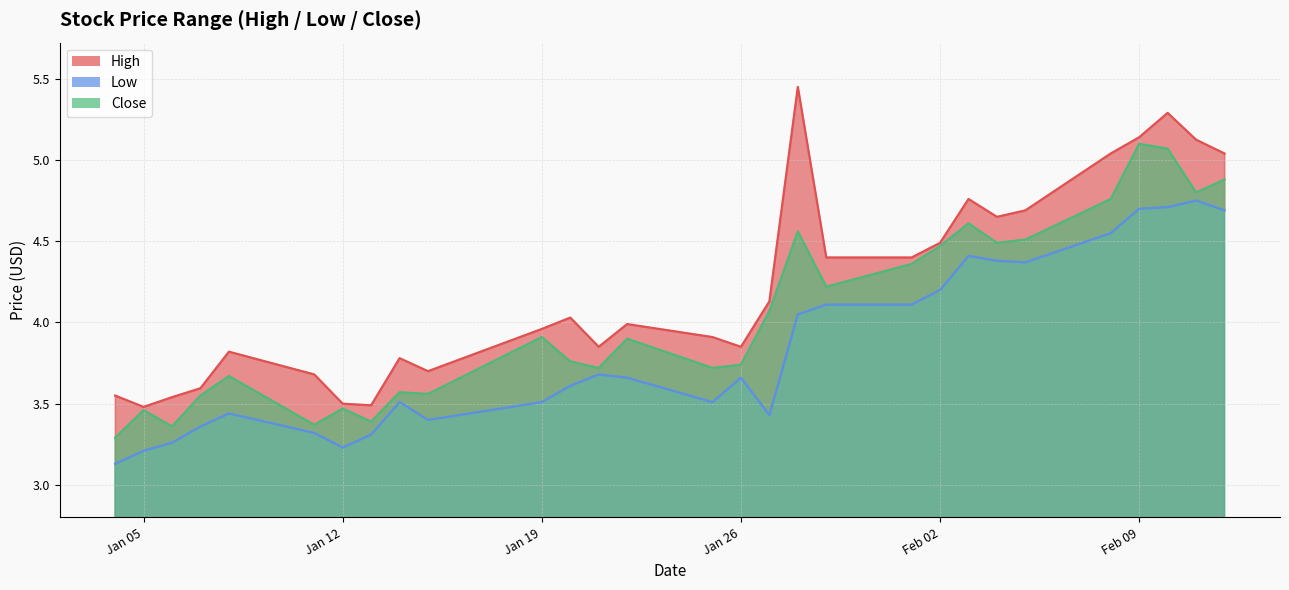

At which category does Low reach its first local valley?

Jan 12